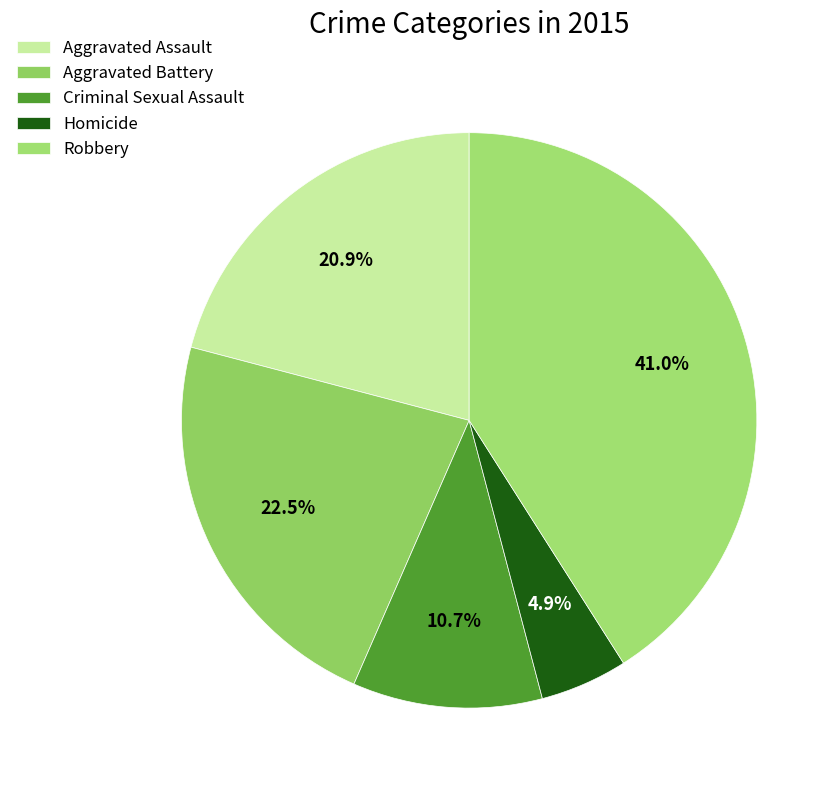

Rank the categories by value from highest to lowest.

Robbery, Aggravated Battery, Aggravated Assault, Criminal Sexual Assault, Homicide